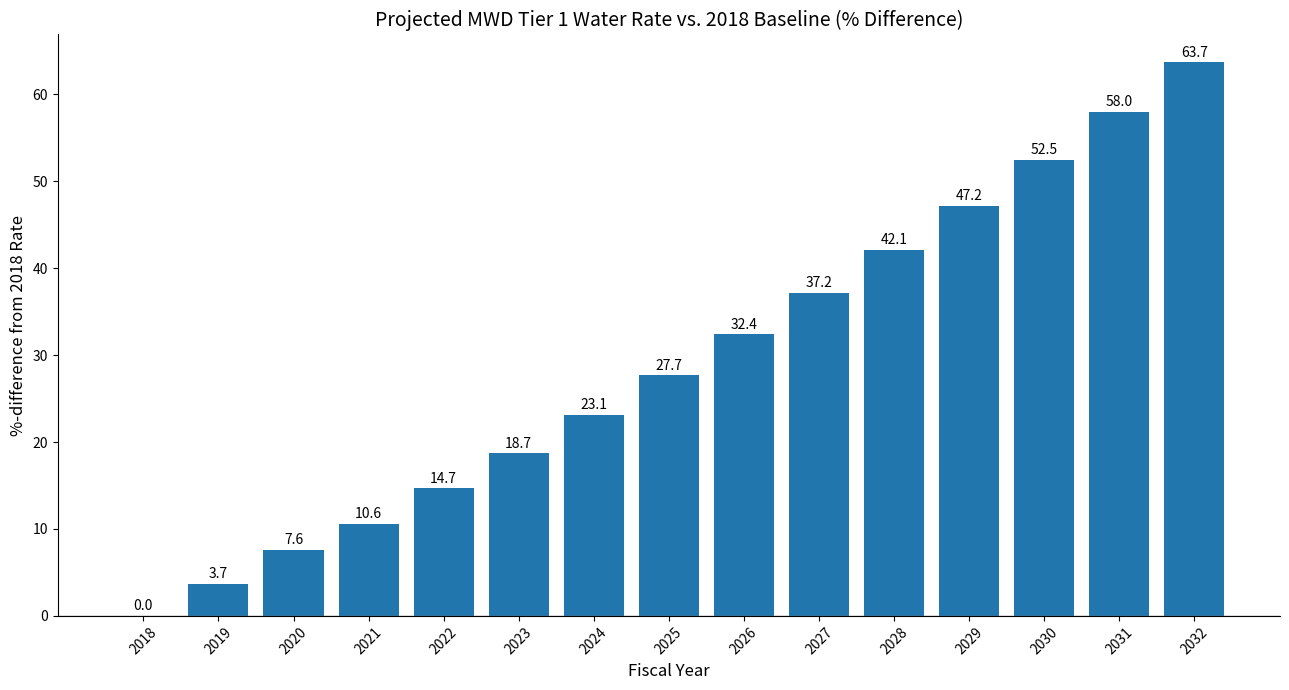

Between 2029 and 2027, which is larger?

2029